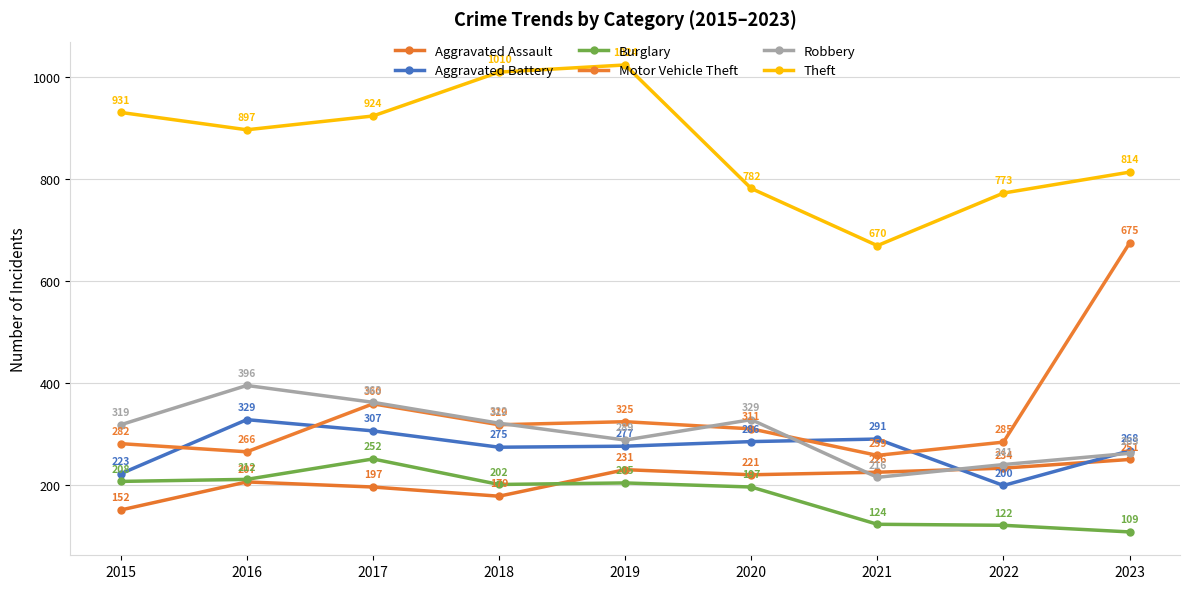

True or false: Burglary and Motor Vehicle Theft cross at least once.

False